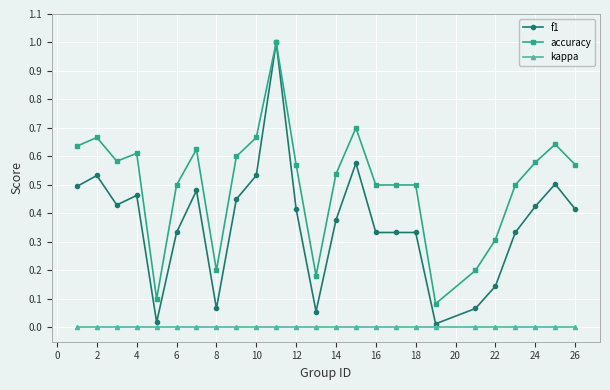

What is the maximum value for f1?

1.0